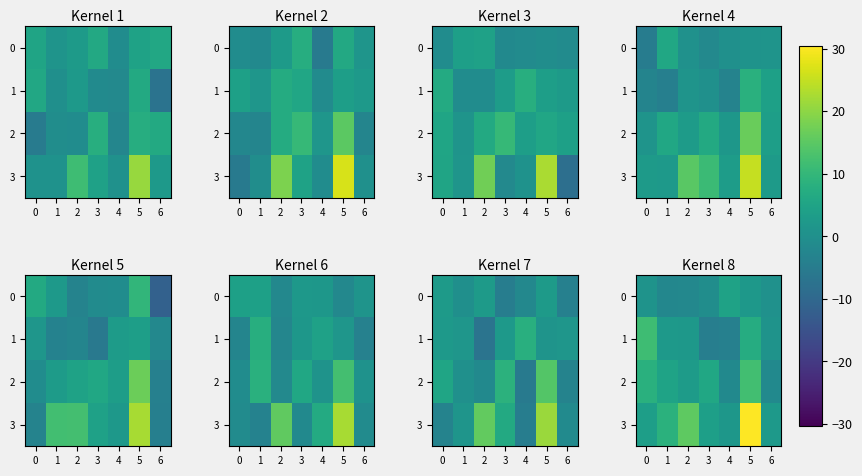

How many values in the row_2 series exceed 4?

4